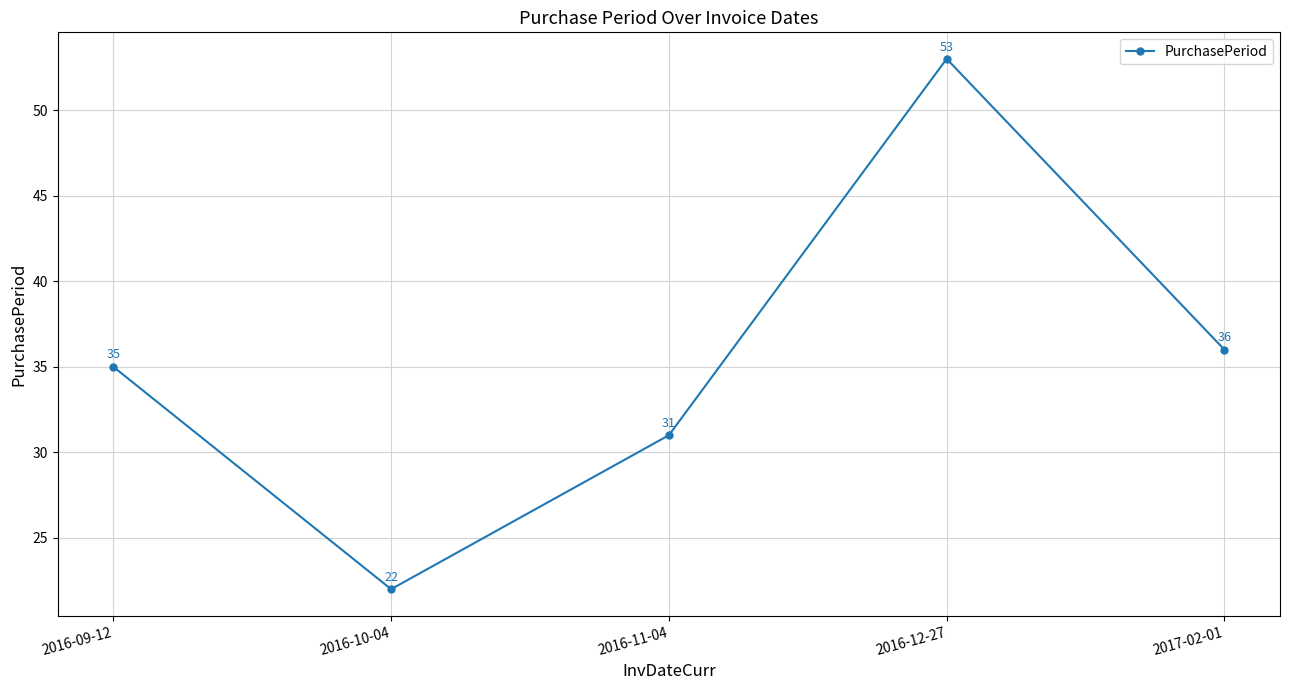

At which label is the value closest to 37?

2017-02-01